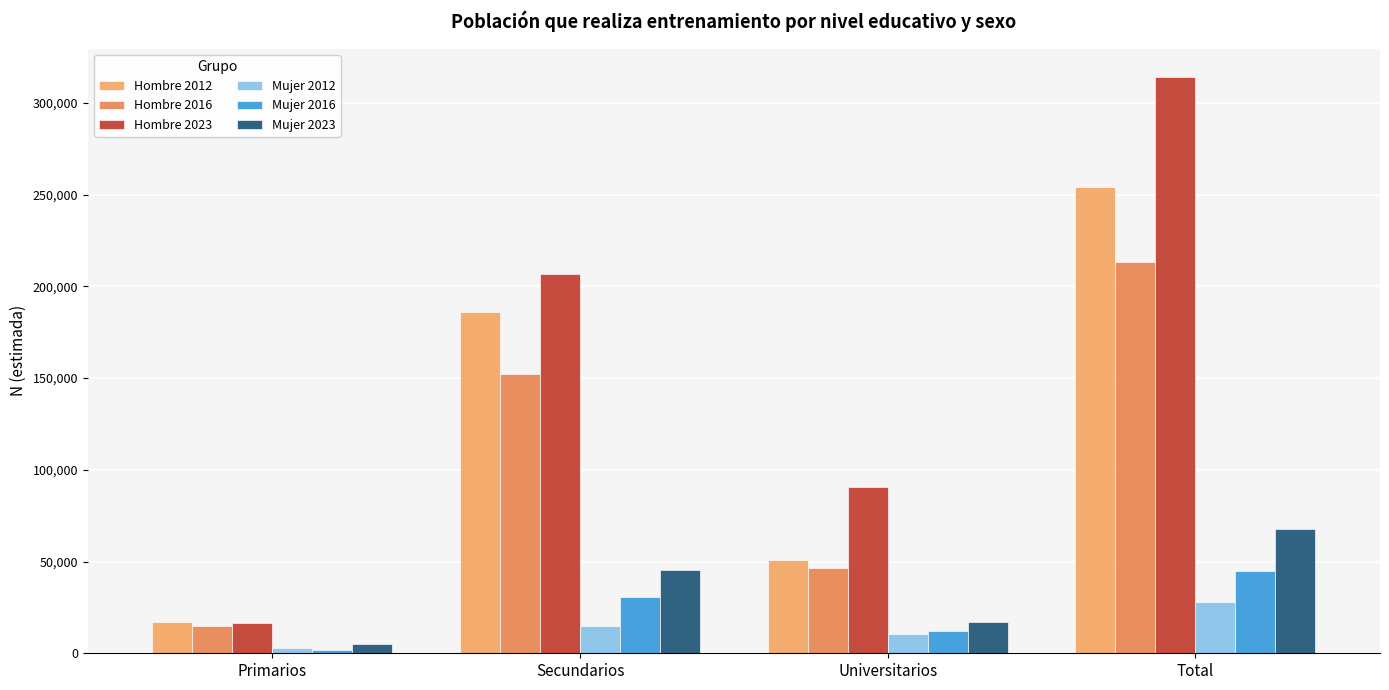

Where is Hombre 2016 nearest to the value 114212?

Secundarios